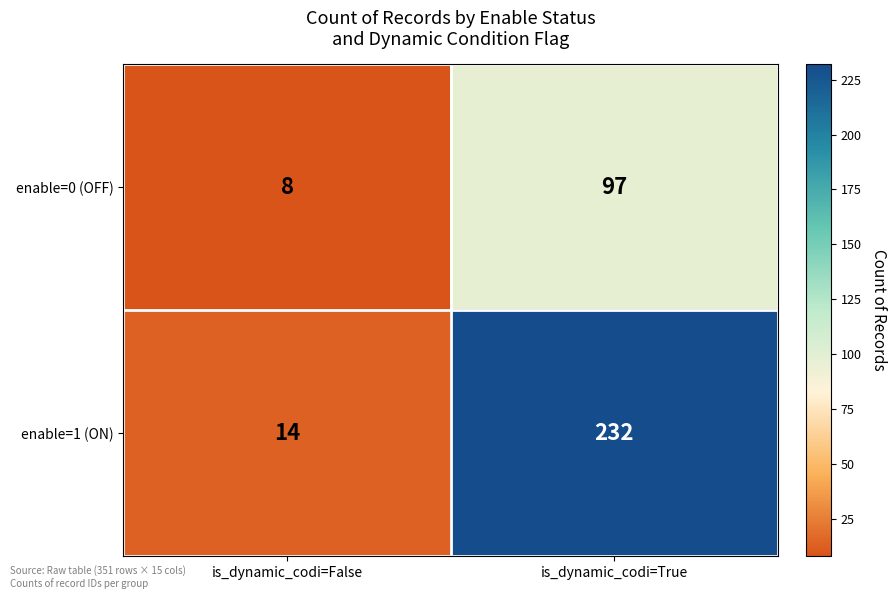

Which category has the highest value across all series?

is_dynamic_codi=True